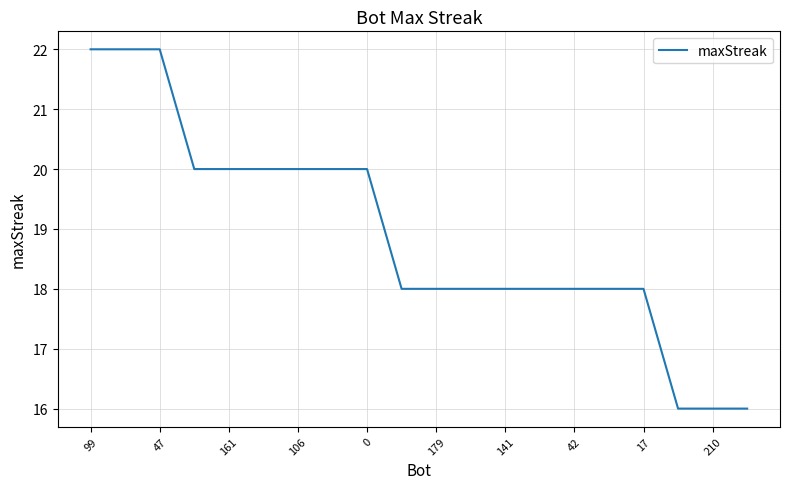

What is the average value?

19